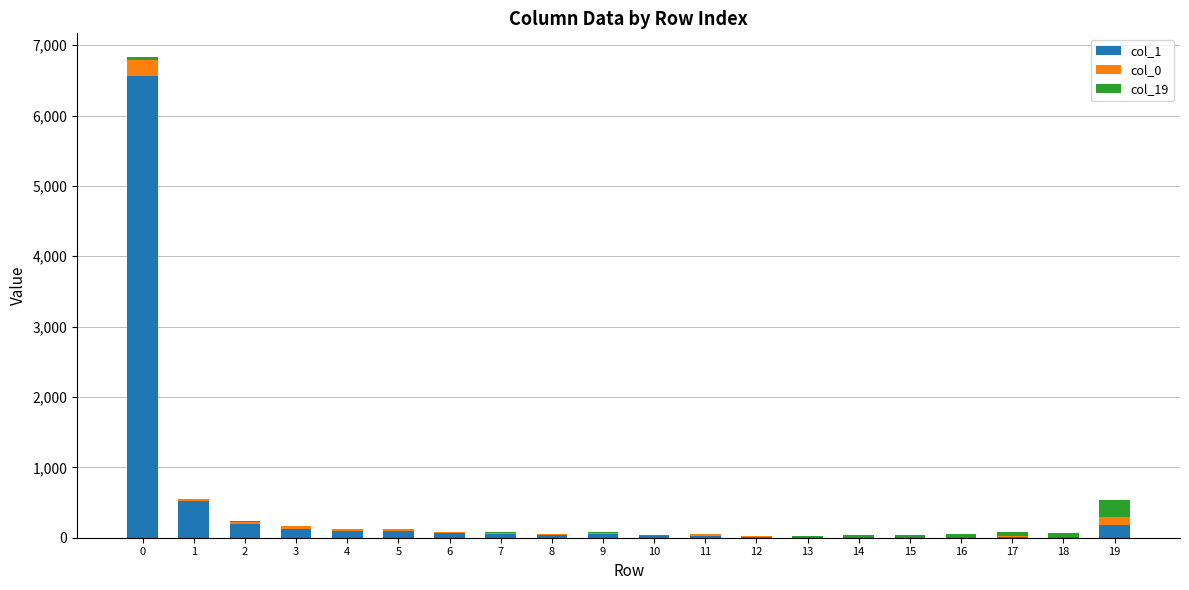

Which series has the widest spread of values?

col_1